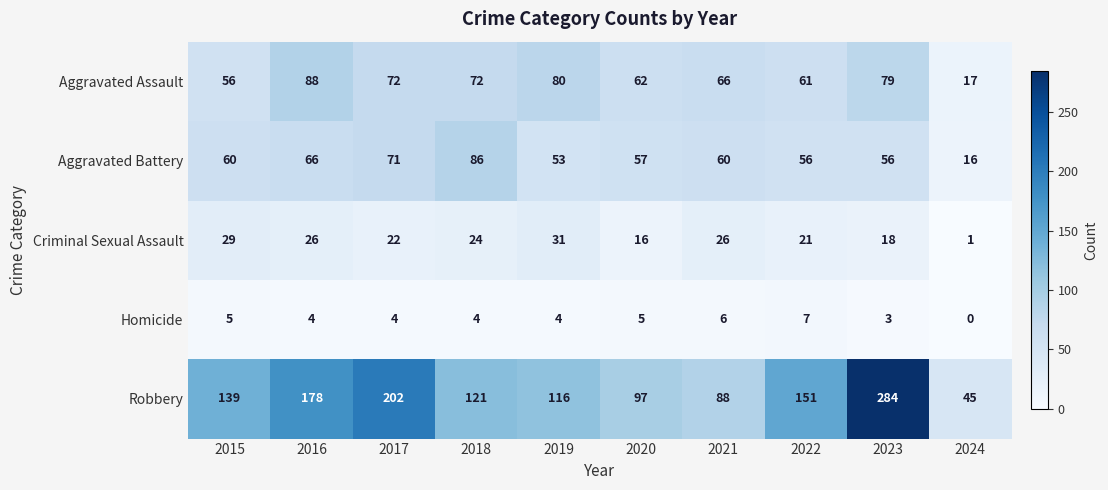

Which series has the largest total across all categories?

Robbery